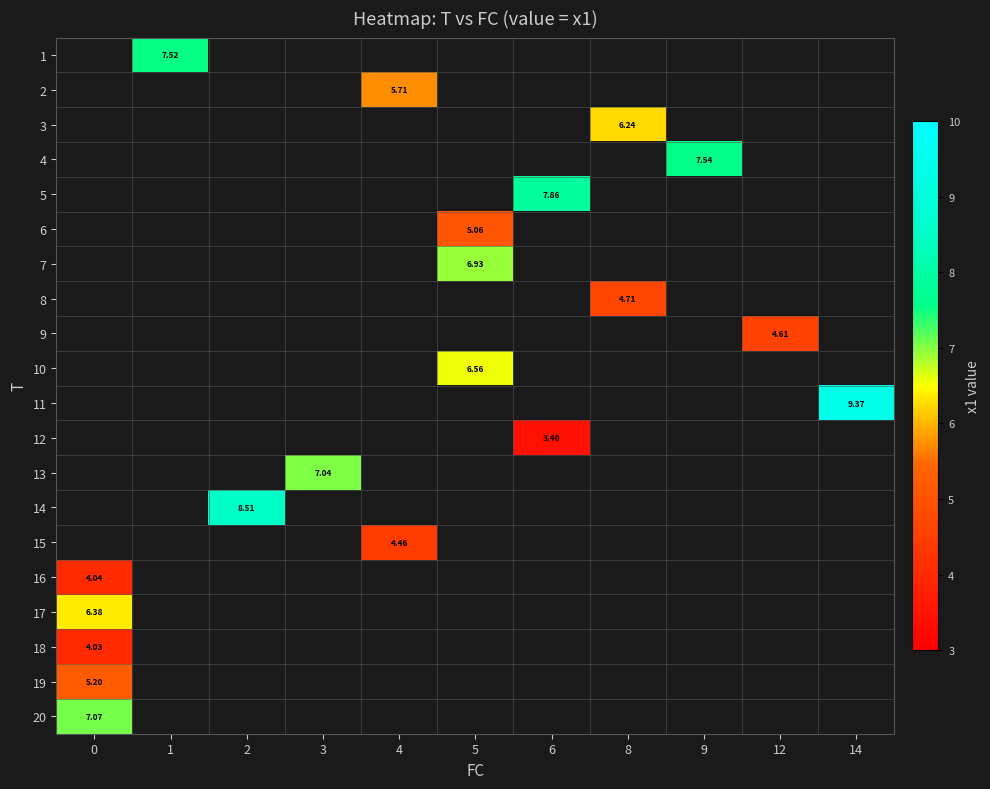

At which category does the chart reach its minimum across all series?

6